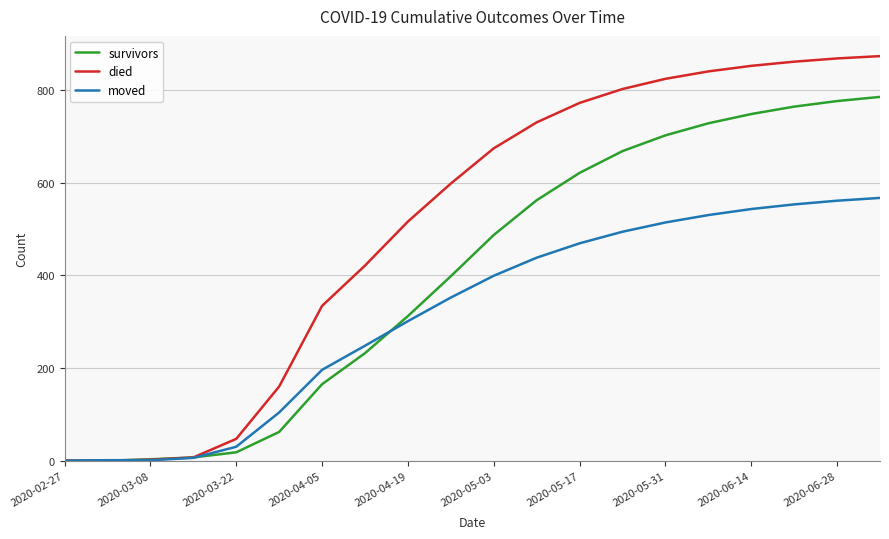

Which series has the widest spread of values?

died